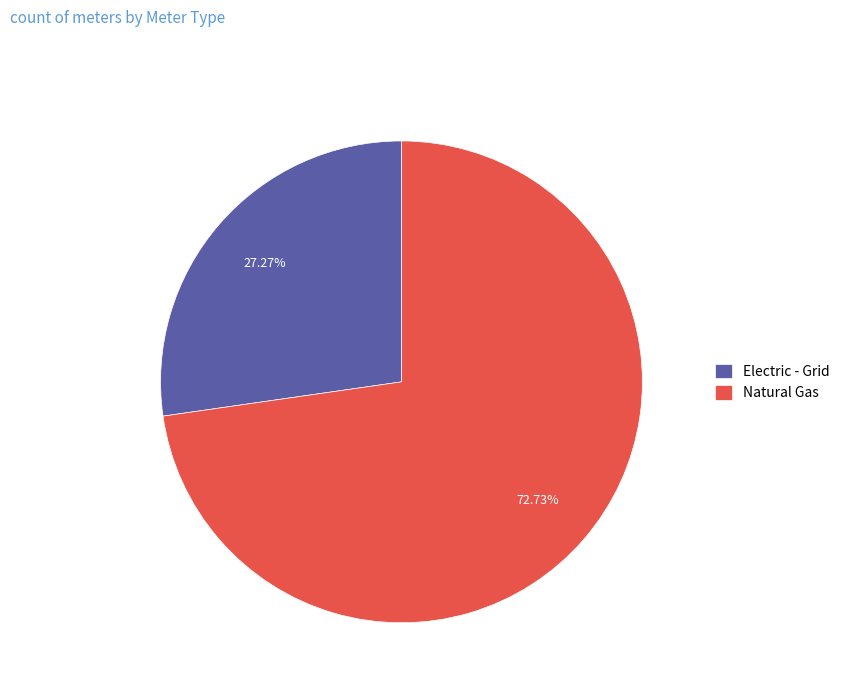

Which has a higher value, Electric - Grid or Natural Gas?

Natural Gas